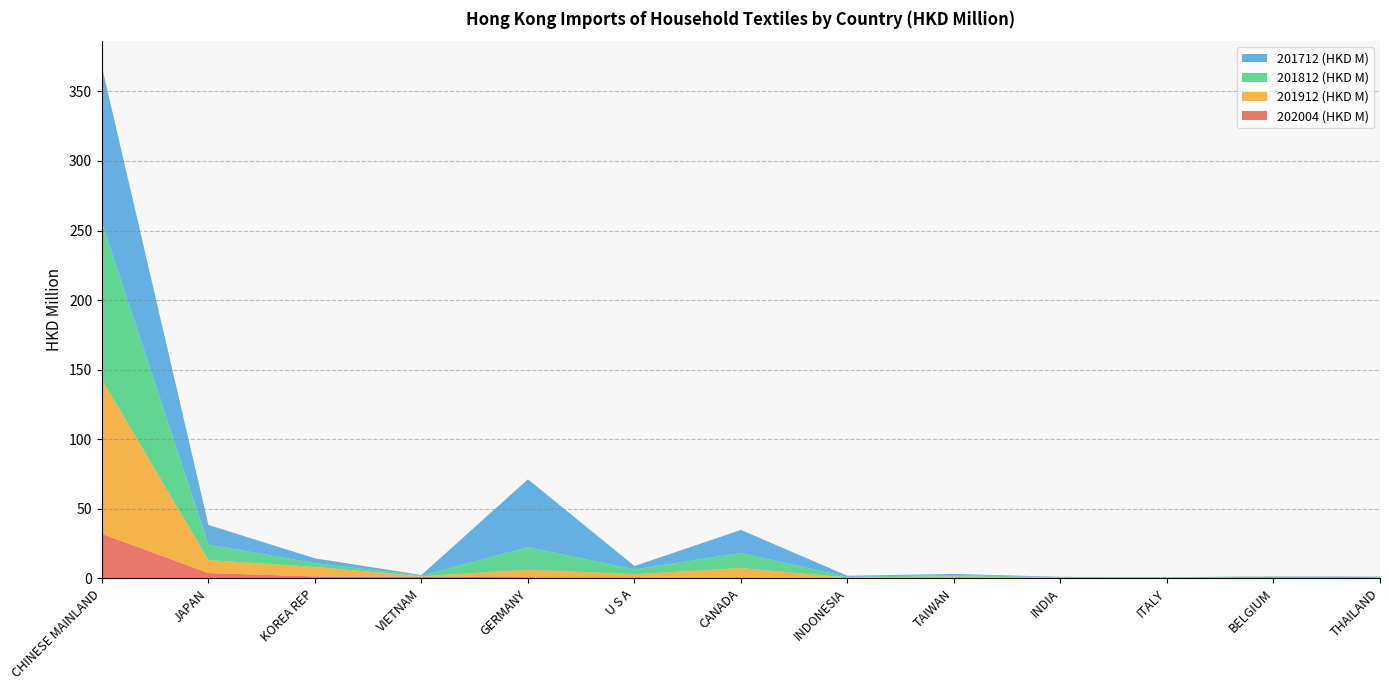

Reading left to right, list all the values displayed in this chart.

202004 (HKD M): 32.0	3.8	1.4	1.2	0.8	0.7	0.6	0.3	0.1	0.1	0.1	0.1	0.0
201912 (HKD M): 110.9	9.3	6.8	0.3	5.4	2.2	6.8	0.3	1.3	0.3	0.3	0.2	0.2
201812 (HKD M): 112.9	11.1	2.7	0.4	16.1	3.5	10.9	0.5	1.0	0.4	0.2	0.8	0.6
201712 (HKD M): 111.9	14.1	3.5	0.5	48.8	2.4	16.6	0.8	0.7	0.3	0.3	0.3	0.5